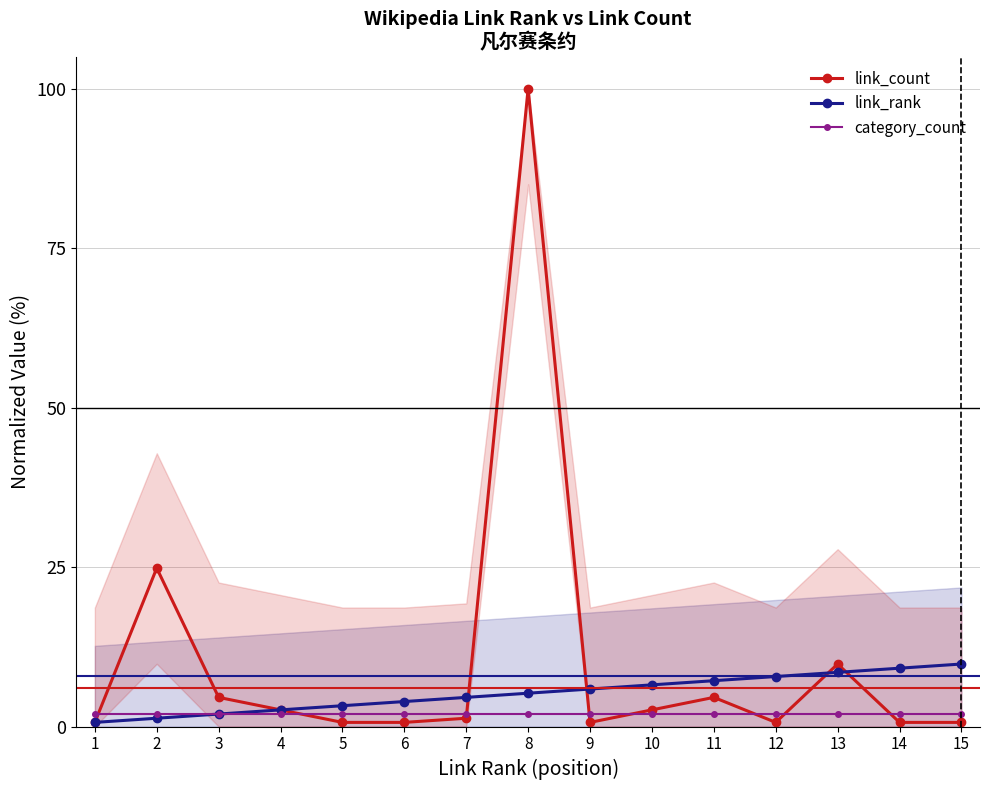

The value of link_count at 15 is 0.7. True or false?

True